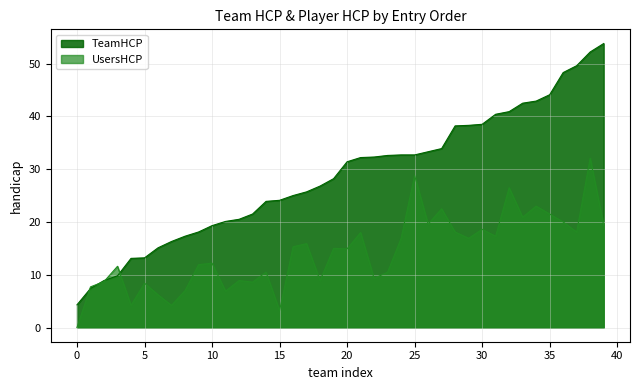

The TeamHCP series shows 13.2 at 5. True or false?

True